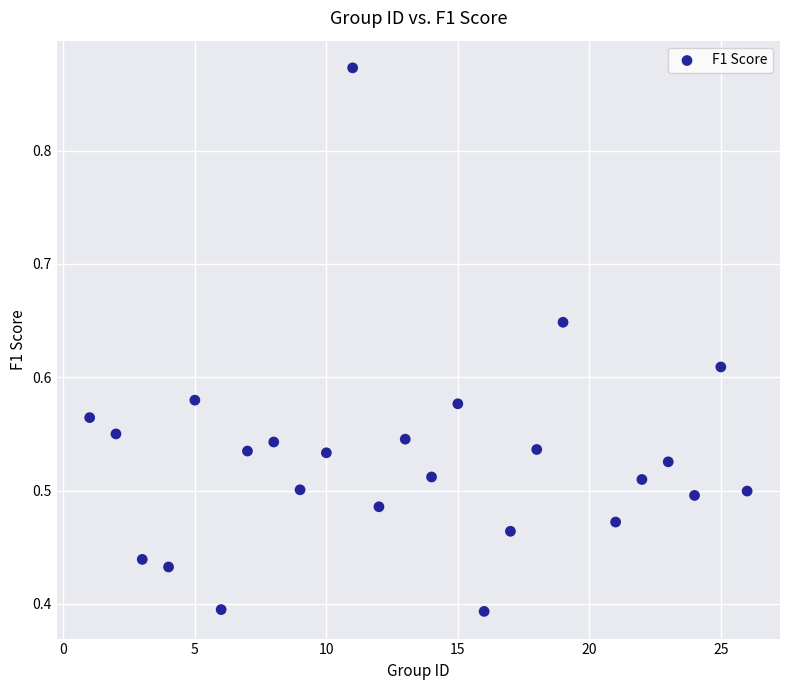

What is the range of X values (max minus min)?

25.0